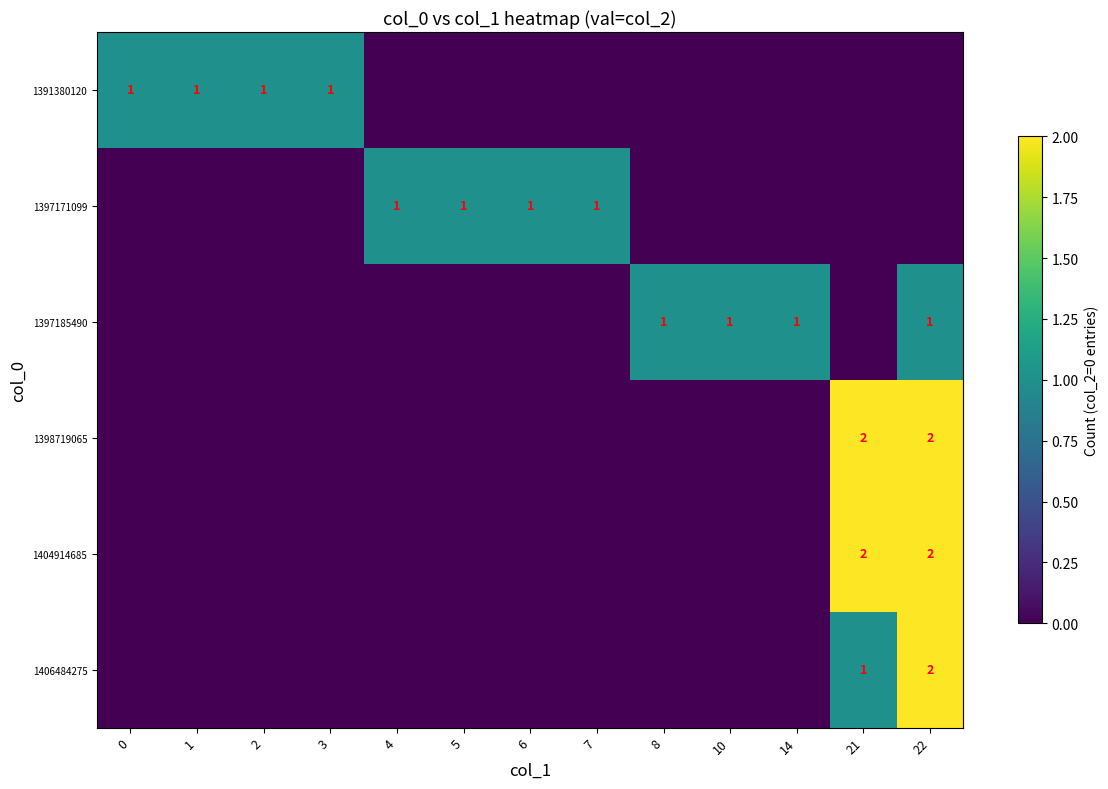

The value of row_2 at 2 is 0. True or false?

True